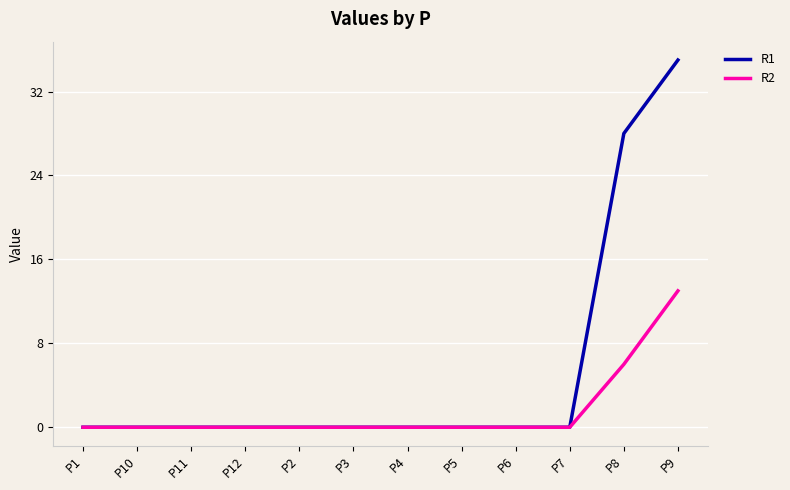

At which category is the sum across all series the highest?

P9